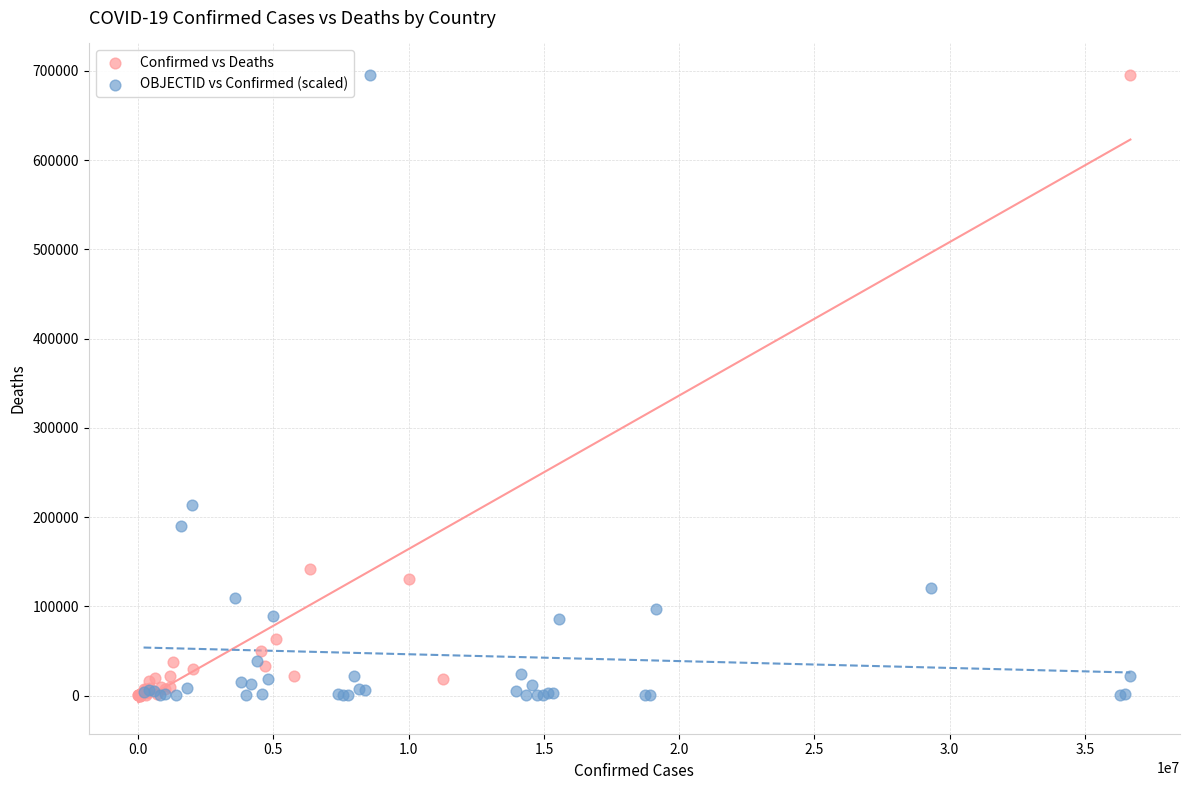

What are all the series names shown in the legend?

Confirmed vs Deaths, OBJECTID vs Confirmed (scaled)